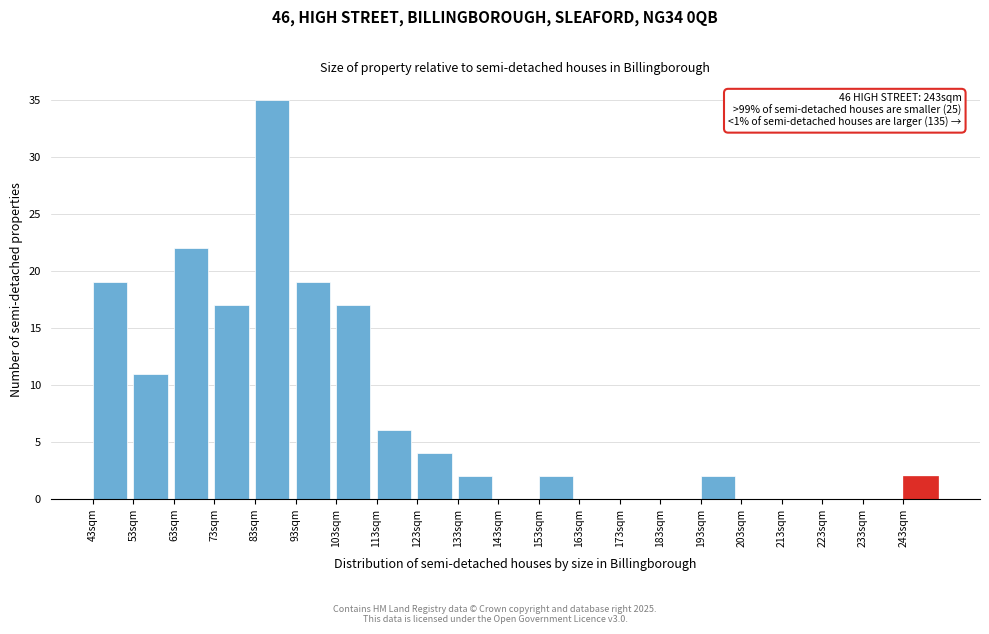

Reading left to right, what are all the values shown in this chart?

43sqm=19	53sqm=11	63sqm=22	73sqm=17	83sqm=35	93sqm=19	103sqm=17	113sqm=6	123sqm=4	133sqm=2	143sqm=0	153sqm=2	163sqm=0	173sqm=0	183sqm=0	193sqm=2	203sqm=0	213sqm=0	223sqm=0	233sqm=0	243sqm=2